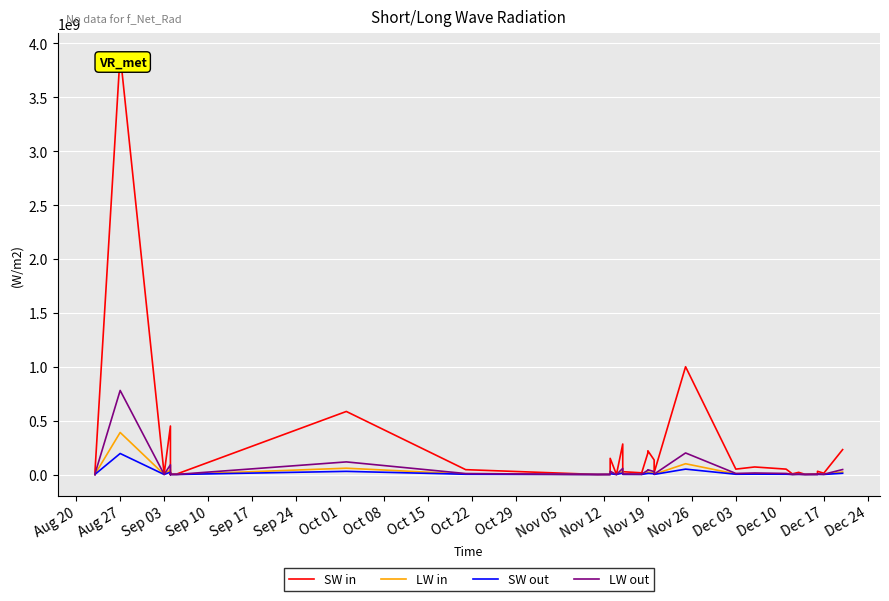

What position from the left is Nov 05?

12